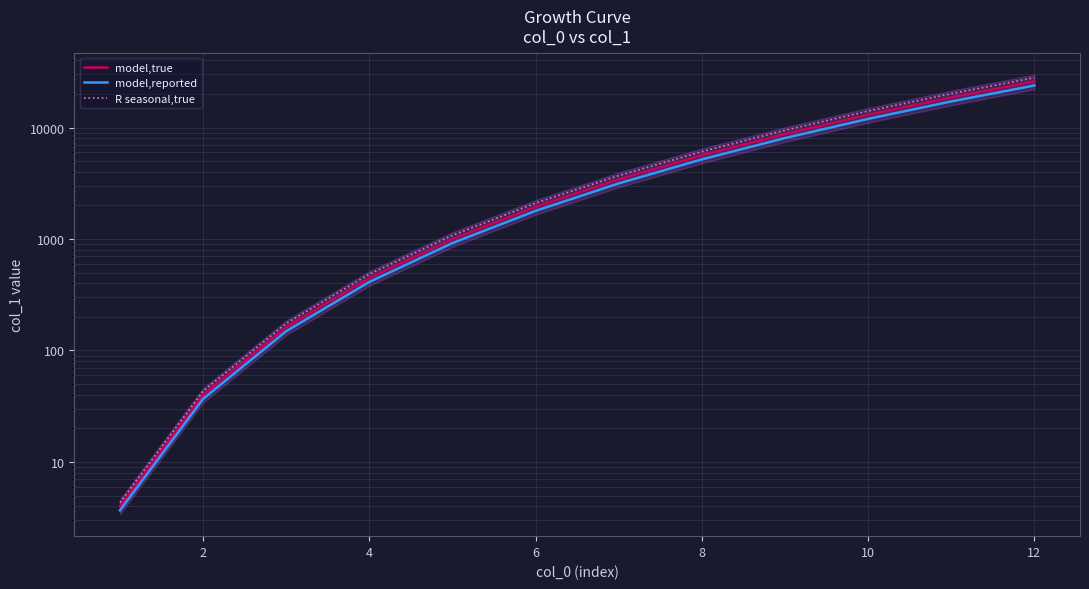

List the series in order of their peak value, lowest first.

model,reported, model,true, R seasonal,true